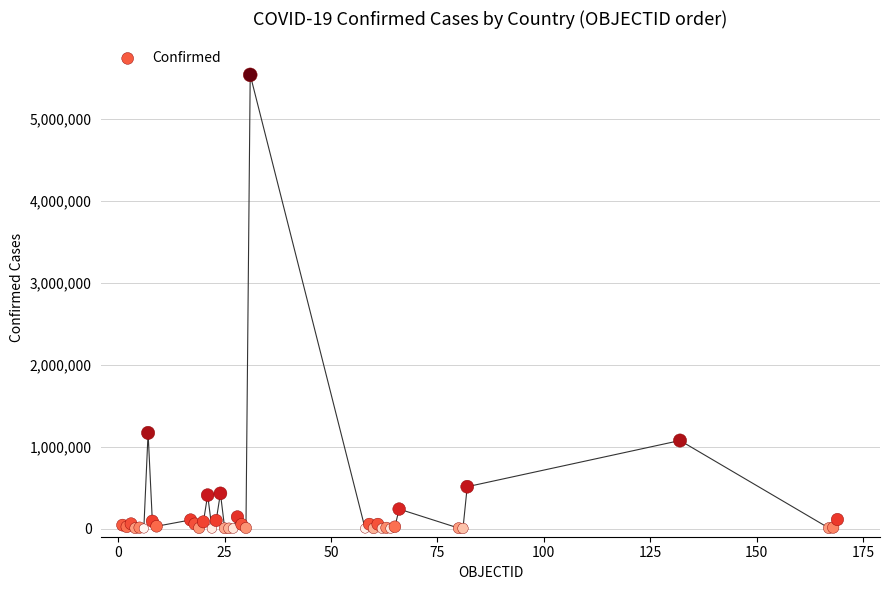

What Y value in the scatter plot is closest to 2767866?

1166924